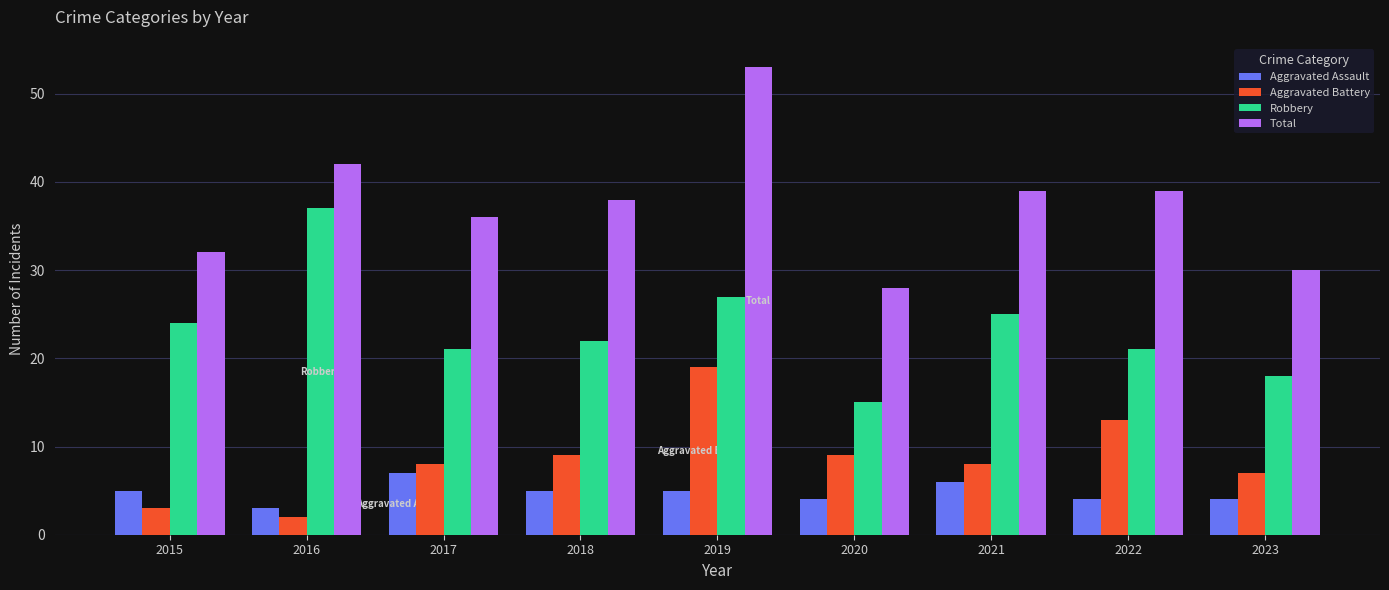

Between 2015 and 2017, which series saw the biggest shift?

Aggravated Battery